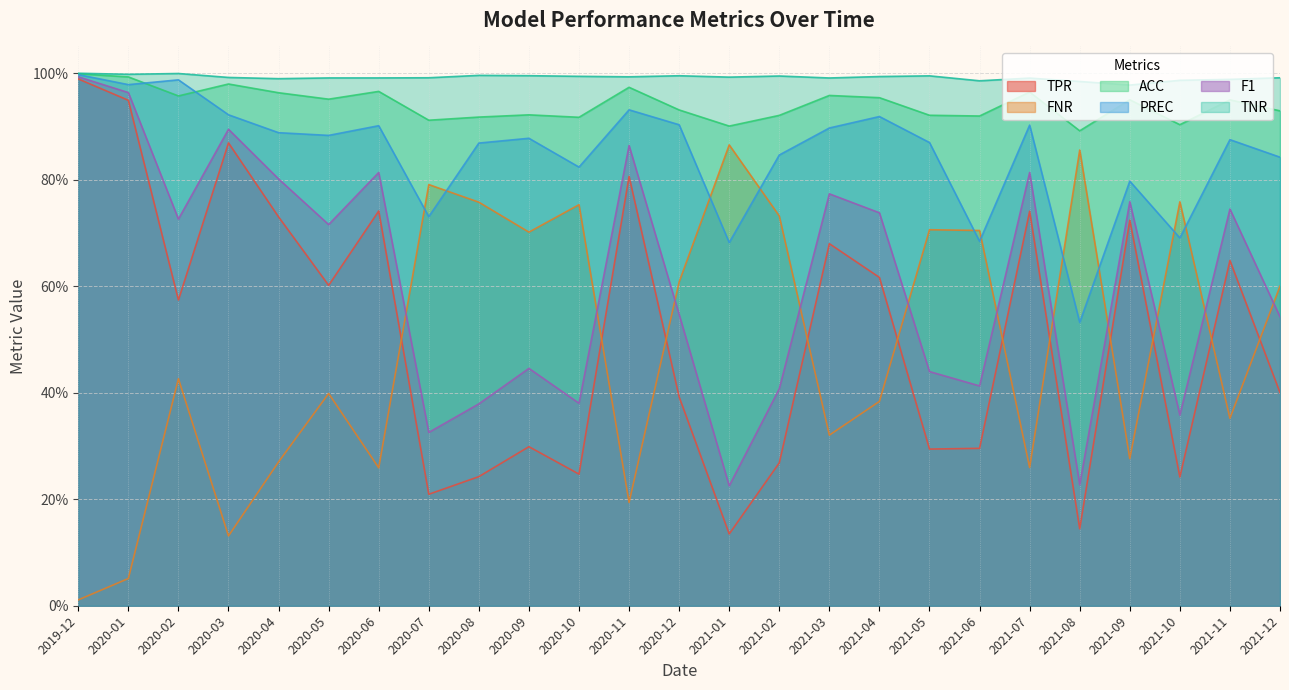

Reading right to left, list all the values displayed in this chart.

TPR: 2021-12=0.4	2021-11=0.6	2021-10=0.2	2021-09=0.7	2021-08=0.1	2021-07=0.7	2021-06=0.3	2021-05=0.3	2021-04=0.6	2021-03=0.7	2021-02=0.3	2021-01=0.1	2020-12=0.4	2020-11=0.8	2020-10=0.2	2020-09=0.3	2020-08=0.2	2020-07=0.2	2020-06=0.7	2020-05=0.6	2020-04=0.7	2020-03=0.9	2020-02=0.6	2020-01=0.9	2019-12=1.0
FNR: 2021-12=0.6	2021-11=0.4	2021-10=0.8	2021-09=0.3	2021-08=0.9	2021-07=0.3	2021-06=0.7	2021-05=0.7	2021-04=0.4	2021-03=0.3	2021-02=0.7	2021-01=0.9	2020-12=0.6	2020-11=0.2	2020-10=0.8	2020-09=0.7	2020-08=0.8	2020-07=0.8	2020-06=0.3	2020-05=0.4	2020-04=0.3	2020-03=0.1	2020-02=0.4	2020-01=0.1	2019-12=0.0
ACC: 2021-12=0.9	2021-11=0.9	2021-10=0.9	2021-09=0.9	2021-08=0.9	2021-07=1.0	2021-06=0.9	2021-05=0.9	2021-04=1.0	2021-03=1.0	2021-02=0.9	2021-01=0.9	2020-12=0.9	2020-11=1.0	2020-10=0.9	2020-09=0.9	2020-08=0.9	2020-07=0.9	2020-06=1.0	2020-05=1.0	2020-04=1.0	2020-03=1.0	2020-02=1.0	2020-01=1.0	2019-12=1.0
PREC: 2021-12=0.8	2021-11=0.9	2021-10=0.7	2021-09=0.8	2021-08=0.5	2021-07=0.9	2021-06=0.7	2021-05=0.9	2021-04=0.9	2021-03=0.9	2021-02=0.8	2021-01=0.7	2020-12=0.9	2020-11=0.9	2020-10=0.8	2020-09=0.9	2020-08=0.9	2020-07=0.7	2020-06=0.9	2020-05=0.9	2020-04=0.9	2020-03=0.9	2020-02=1.0	2020-01=1.0	2019-12=1.0
F1: 2021-12=0.5	2021-11=0.7	2021-10=0.4	2021-09=0.8	2021-08=0.2	2021-07=0.8	2021-06=0.4	2021-05=0.4	2021-04=0.7	2021-03=0.8	2021-02=0.4	2021-01=0.2	2020-12=0.5	2020-11=0.9	2020-10=0.4	2020-09=0.4	2020-08=0.4	2020-07=0.3	2020-06=0.8	2020-05=0.7	2020-04=0.8	2020-03=0.9	2020-02=0.7	2020-01=1.0	2019-12=1.0
TNR: 2021-12=1.0	2021-11=1.0	2021-10=1.0	2021-09=1.0	2021-08=1.0	2021-07=1.0	2021-06=1.0	2021-05=1.0	2021-04=1.0	2021-03=1.0	2021-02=1.0	2021-01=1.0	2020-12=1.0	2020-11=1.0	2020-10=1.0	2020-09=1.0	2020-08=1.0	2020-07=1.0	2020-06=1.0	2020-05=1.0	2020-04=1.0	2020-03=1.0	2020-02=1.0	2020-01=1.0	2019-12=1.0